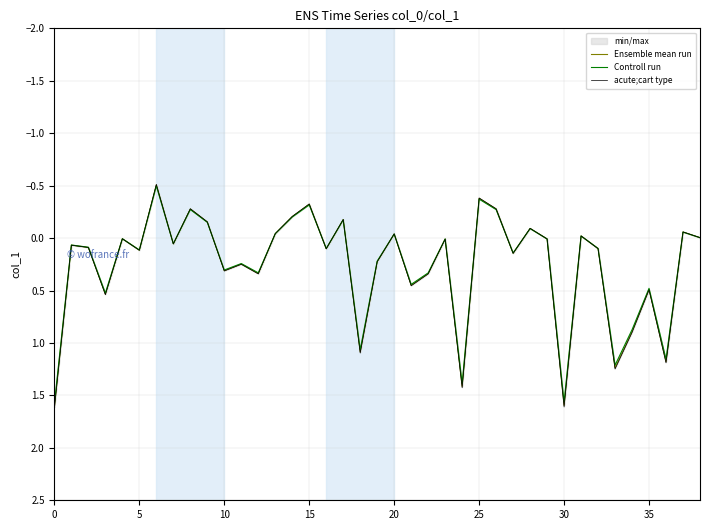

The Ensemble mean run series shows -0.4 at 25. True or false?

True